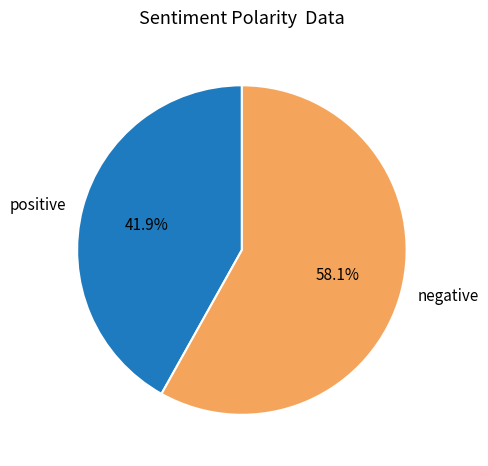

To the nearest percent, what is the difference between the largest and smallest slice percentages?

16%